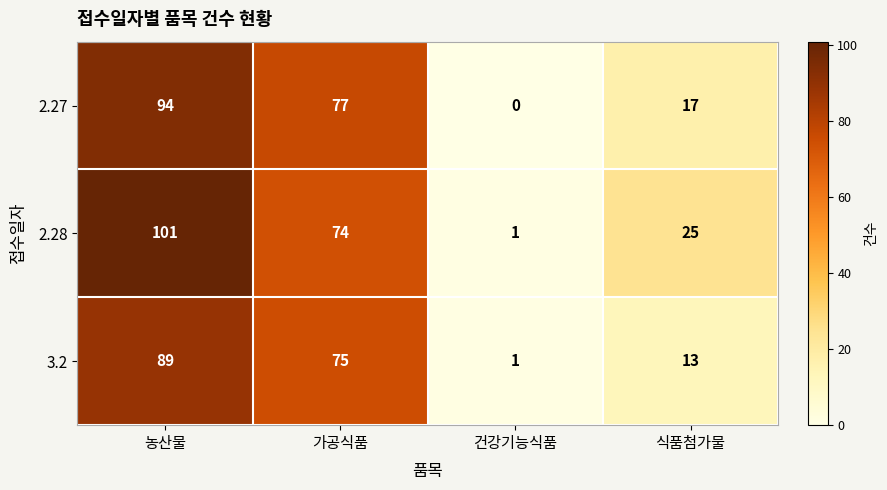

Rank the series at 식품첨가물 from lowest to highest value.

3.2, 2.27, 2.28